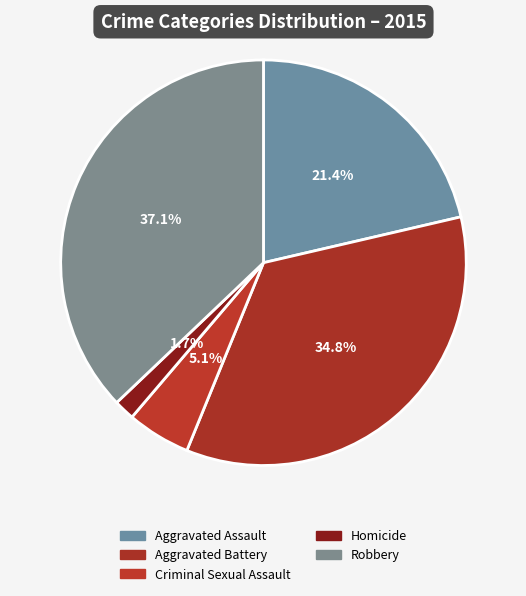

Which slice is the smallest?

Homicide